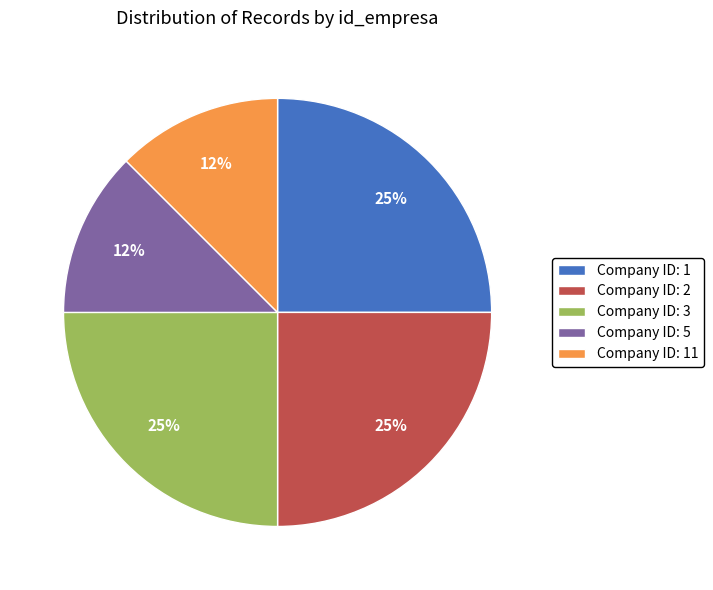

The Company ID: 11 slice represents 12% of the pie. True or false?

True